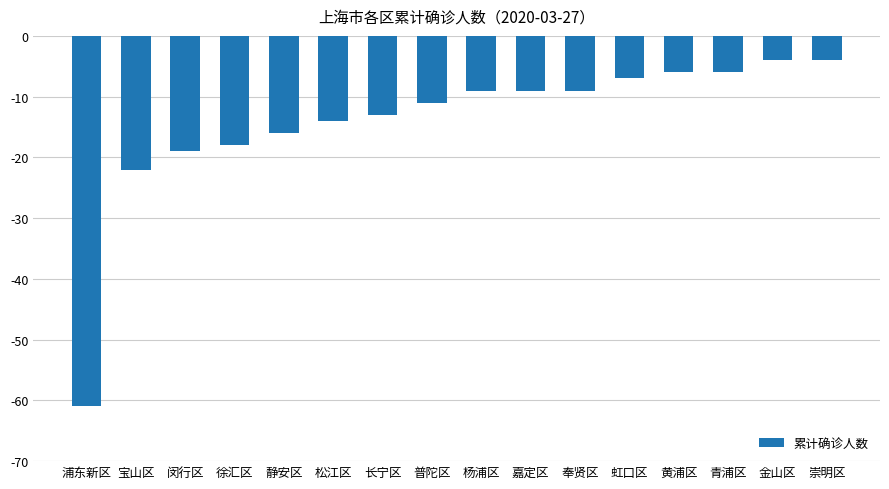

Where is the data nearest to the value -32?

宝山区